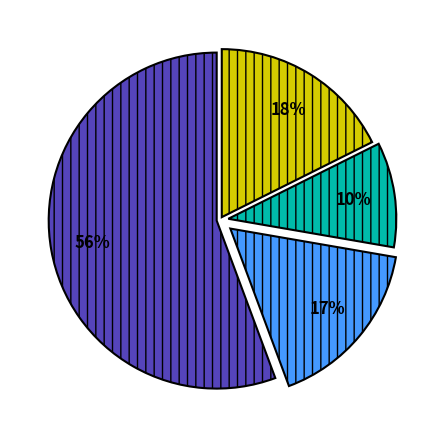

Does any single category account for the majority?

Yes